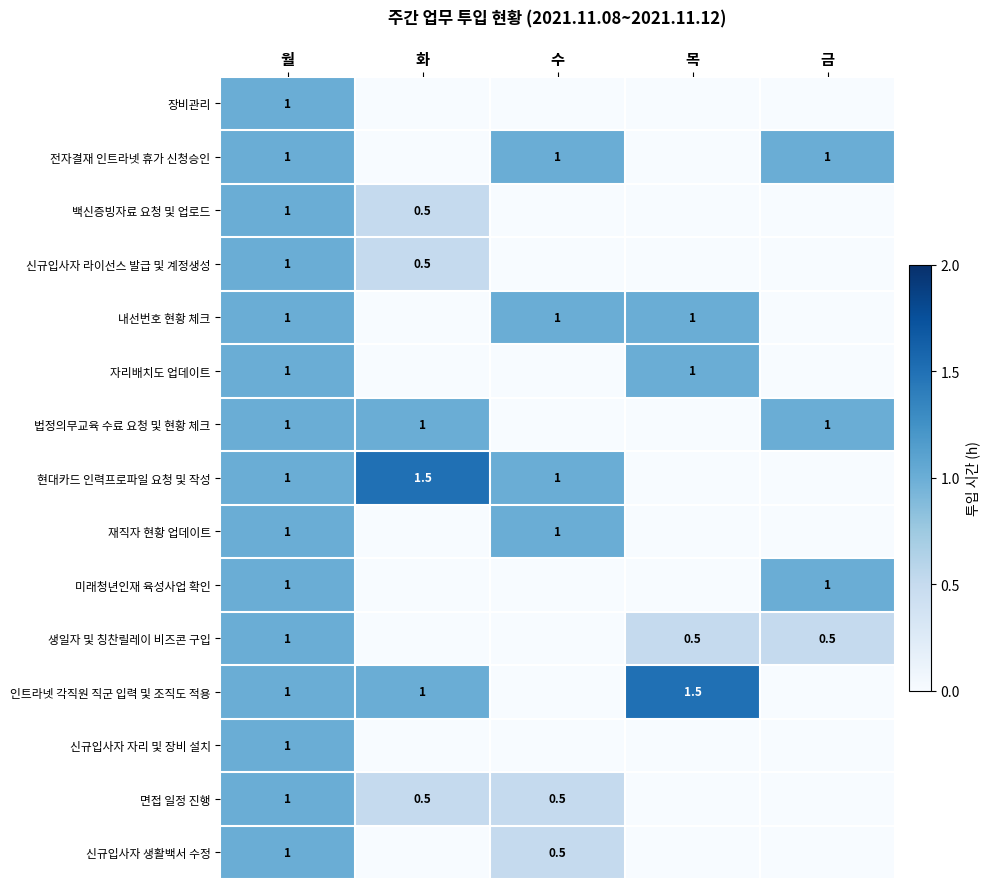

At which category does the chart reach its peak across all series?

화